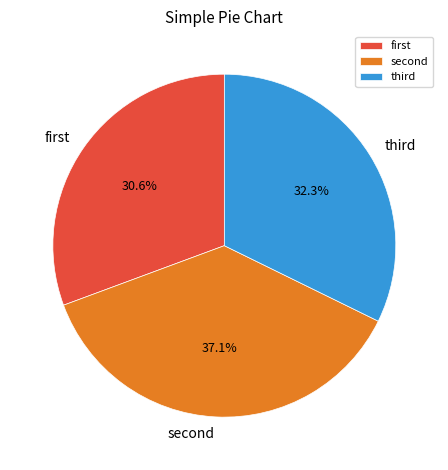

How many segments does this pie chart have?

3